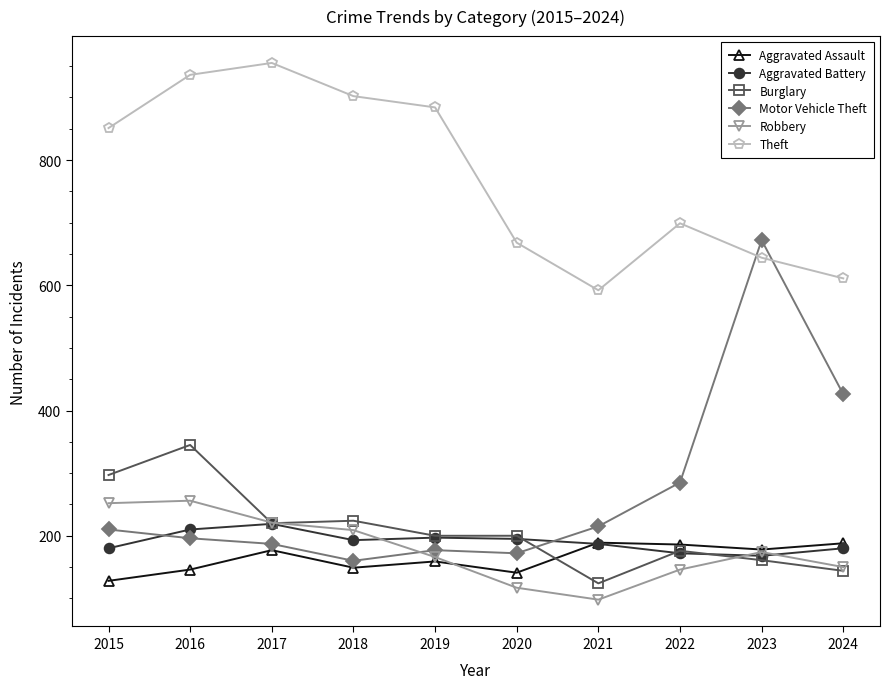

True or false: Theft and Aggravated Assault cross at least once.

False